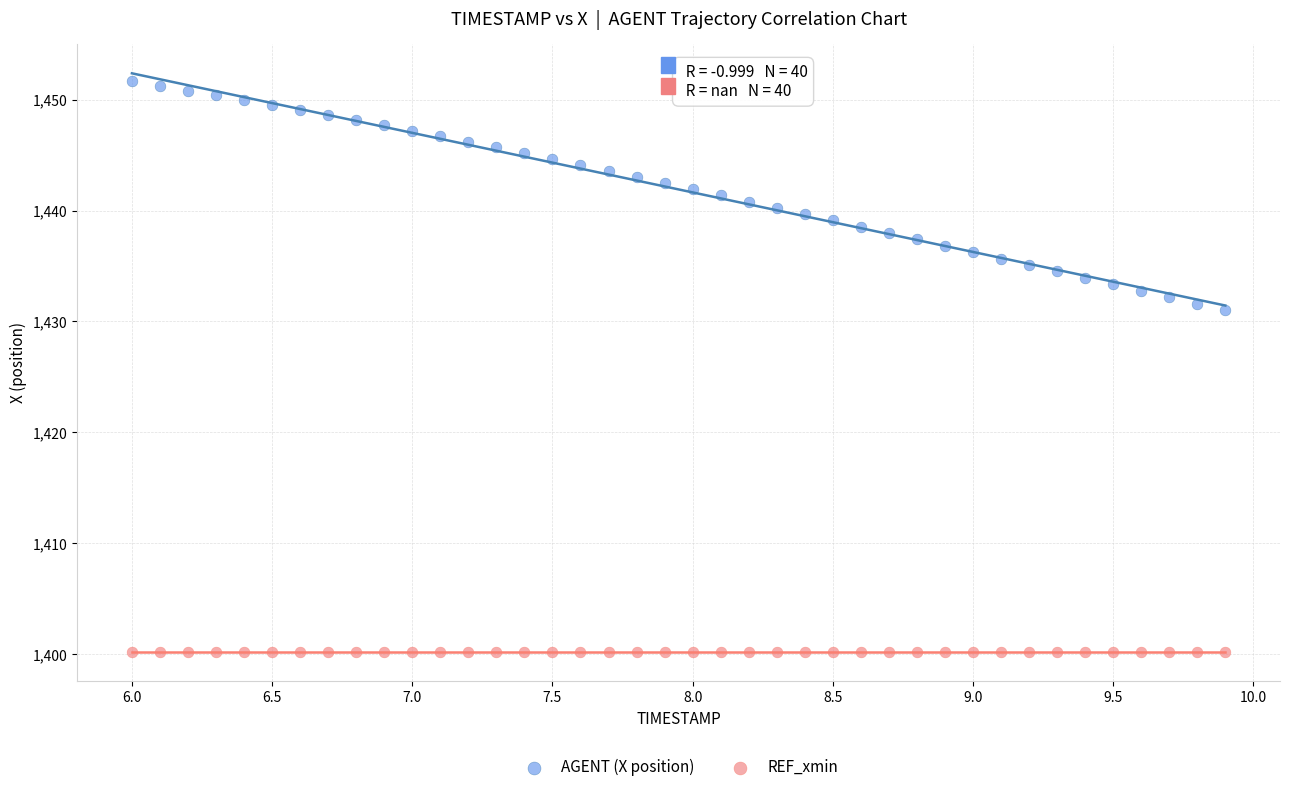

Which series reaches the minimum Y coordinate?

REF_xmin